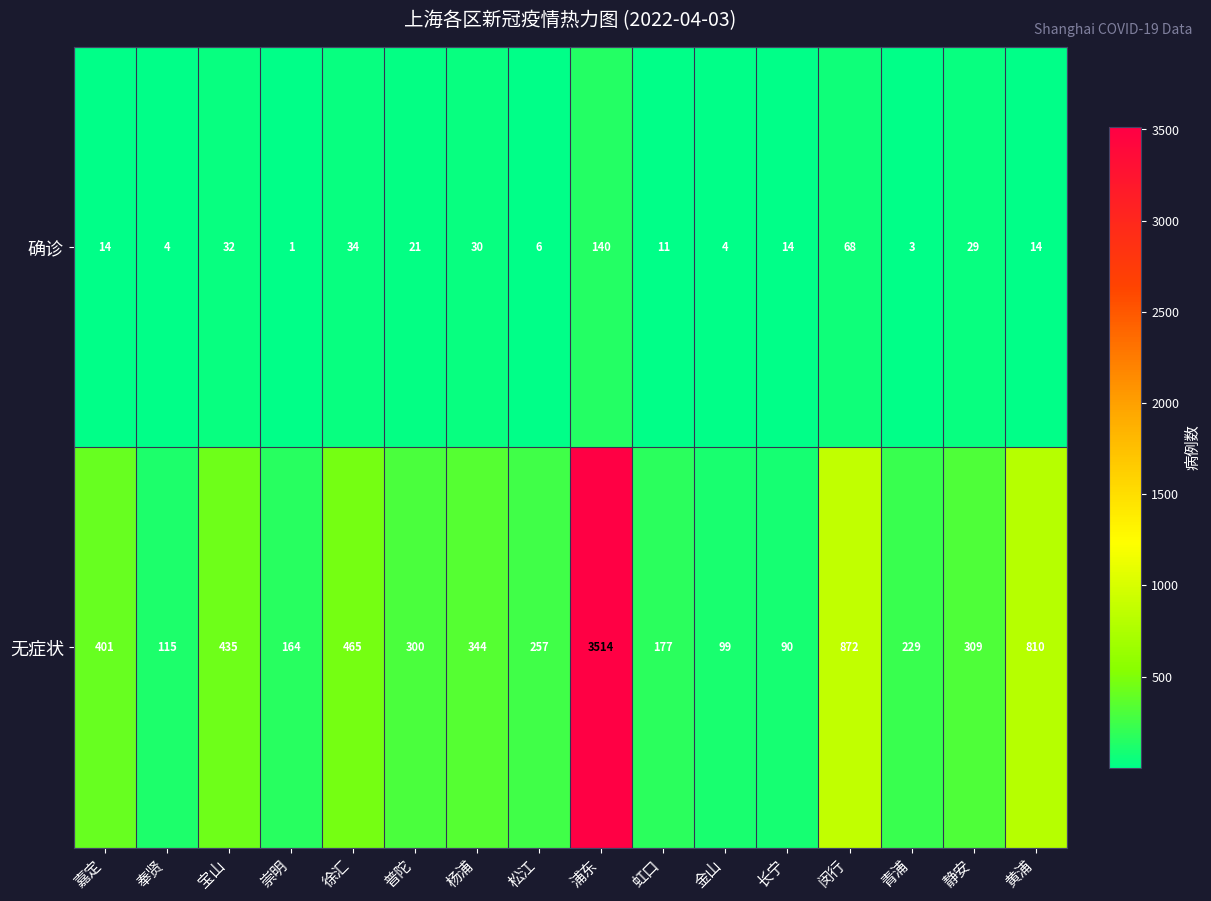

Rank the series by their average value, from lowest to highest.

确诊, 无症状